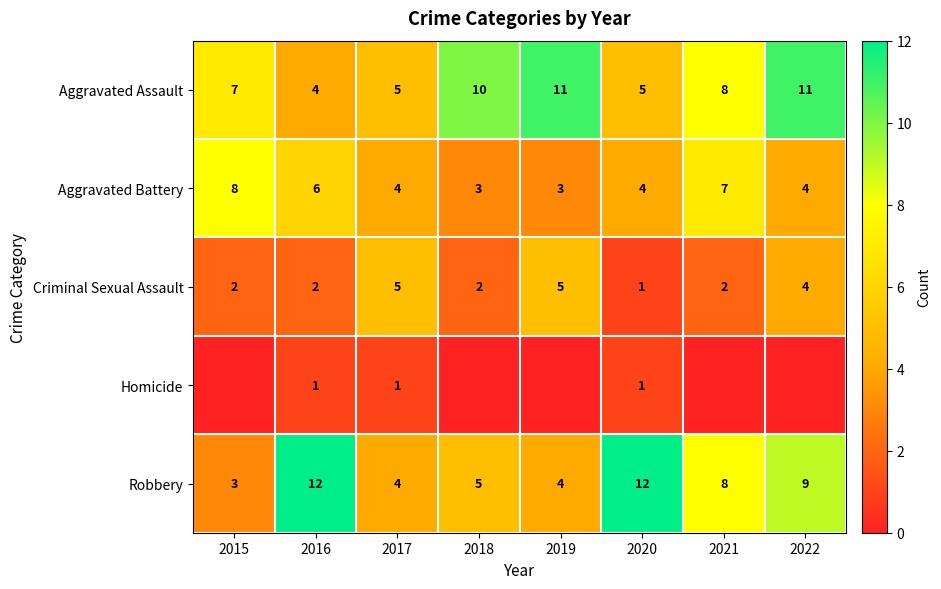

What is the difference between the highest and lowest values at 2021?

8